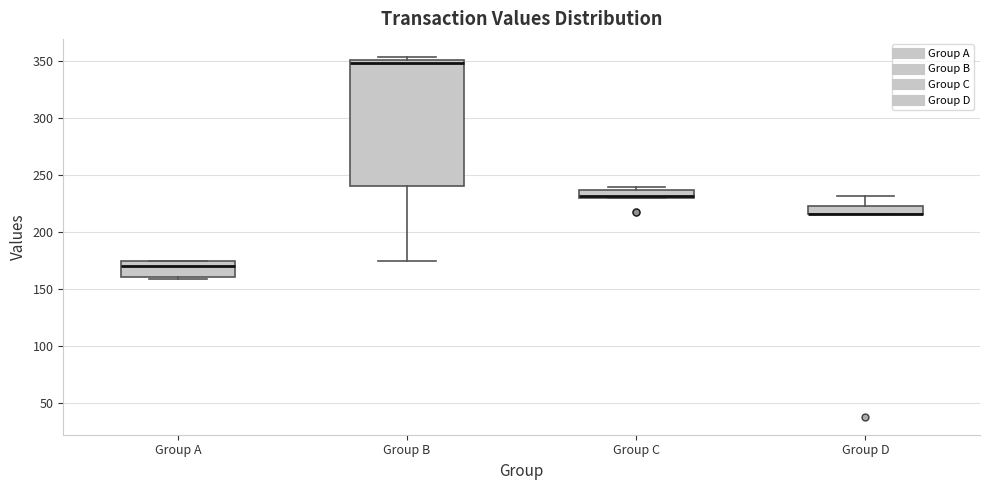

Where is the upper edge of the box for Group B on the y-axis? The values are not printed on the chart, so give them approximately, as read against the axis.

350